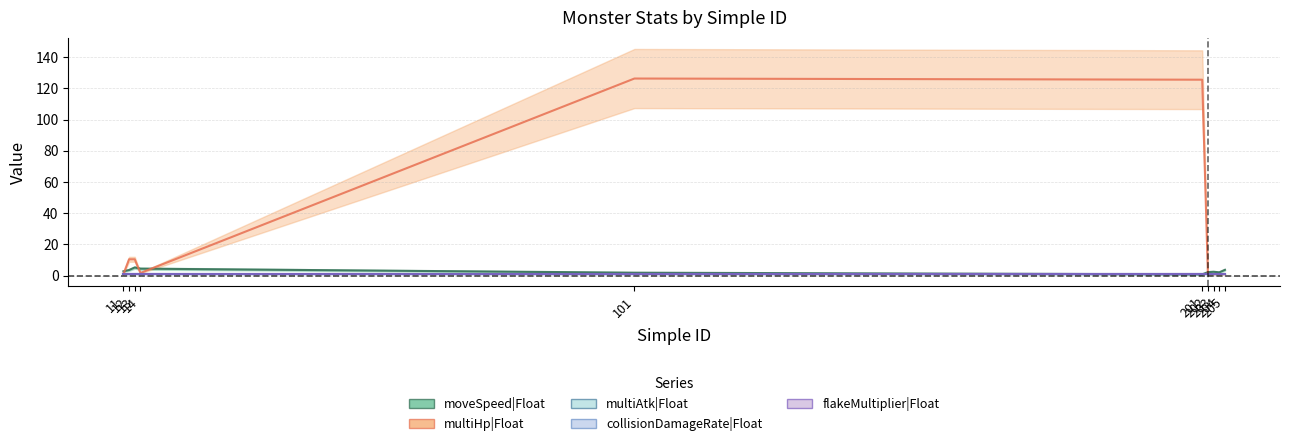

Is this an area chart (filled region under the line)?

No